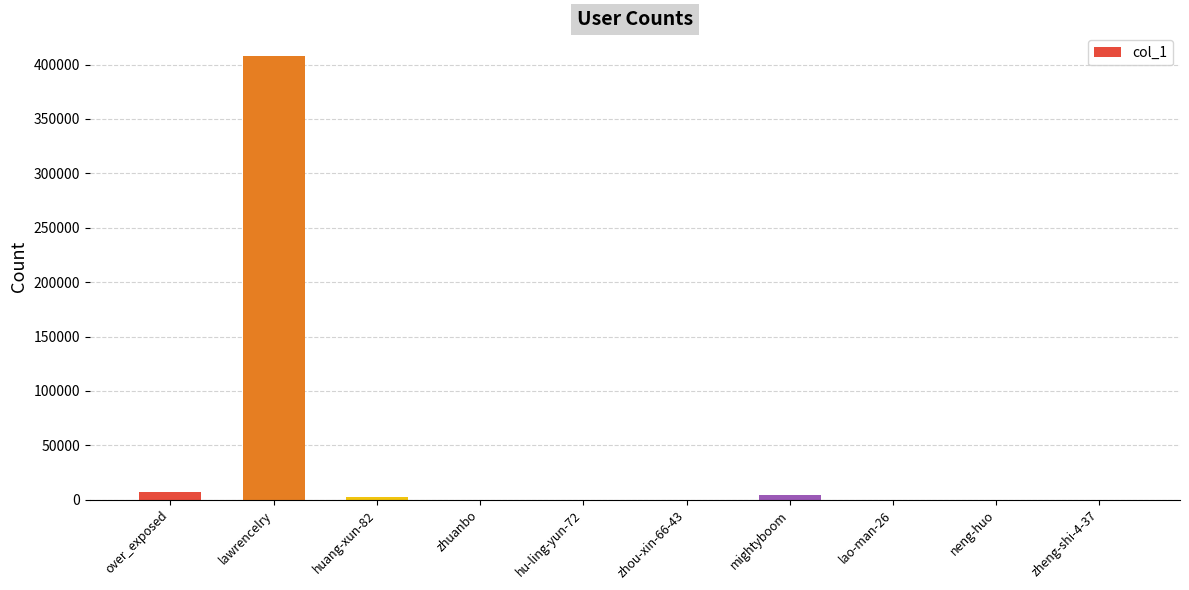

Does the chart contain any negative values?

No